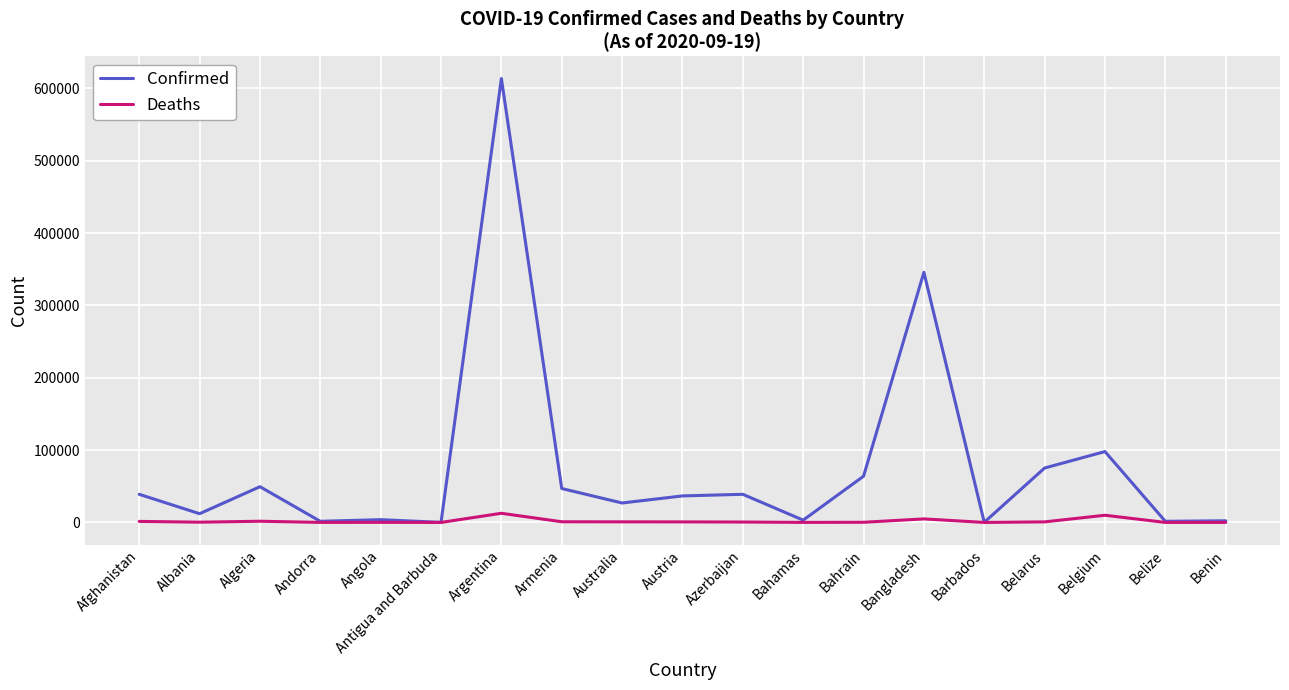

Is it true that Confirmed equals 613658 at Argentina?

True